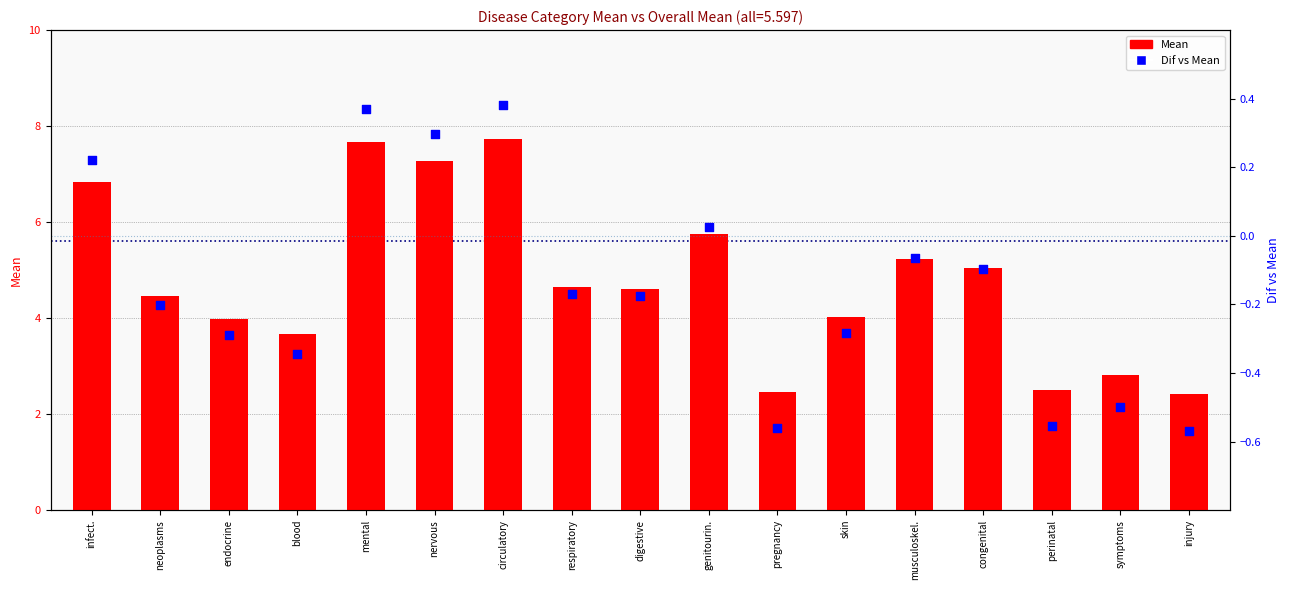

Which series reaches the maximum Y coordinate?

Mean